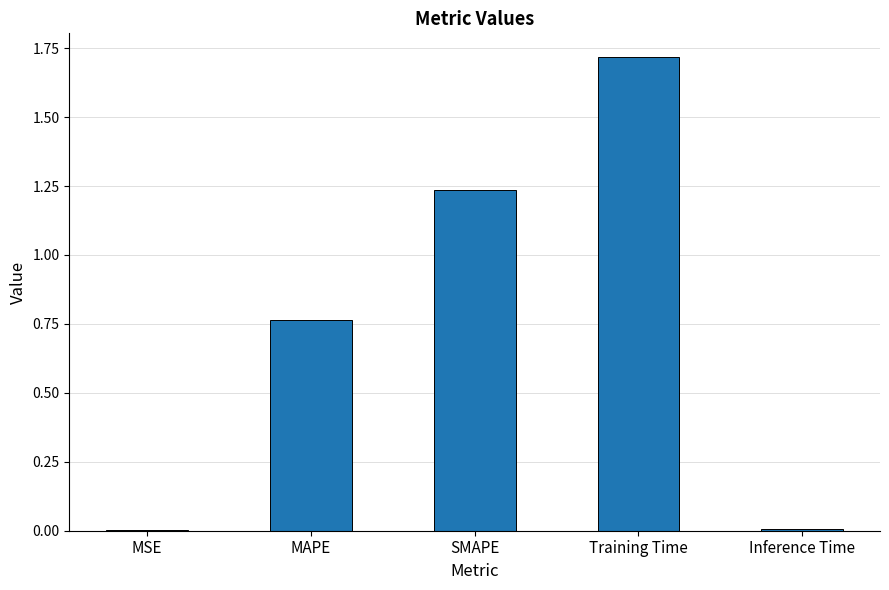

The value at Training Time is 0.5. True or false?

False